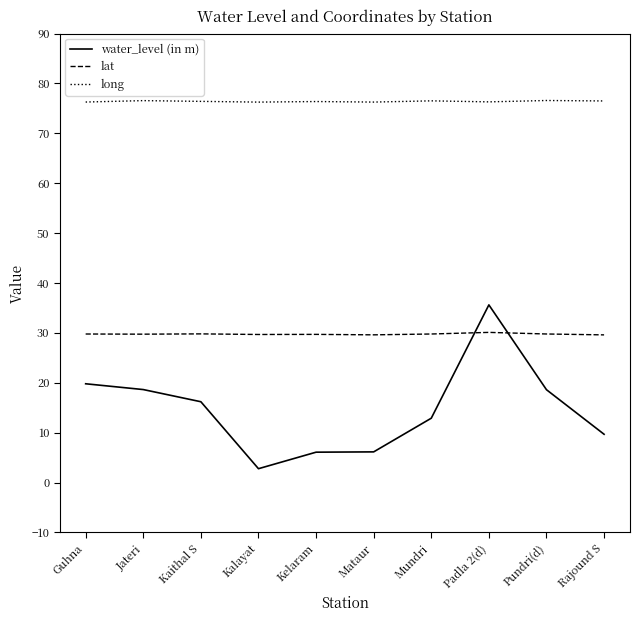

At Kalayat, list the series in order from smallest to largest.

water_level (in m), lat, long